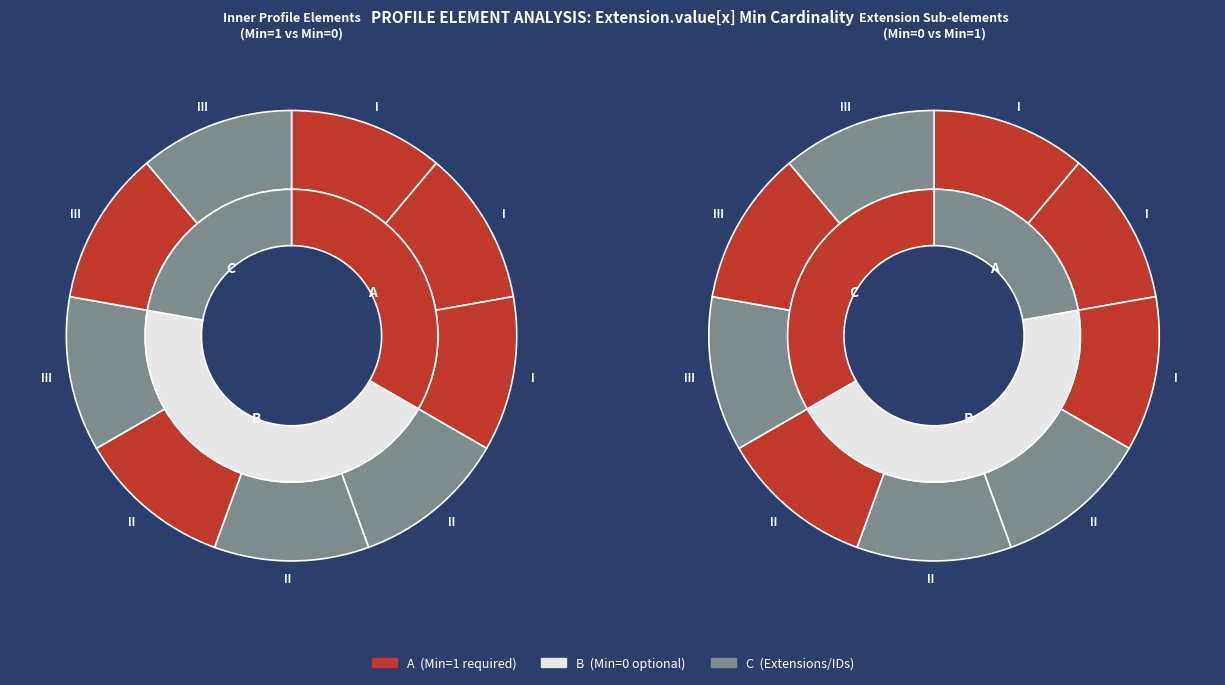

Is it true that Extension.value[x].start is 1% of the pie?

False